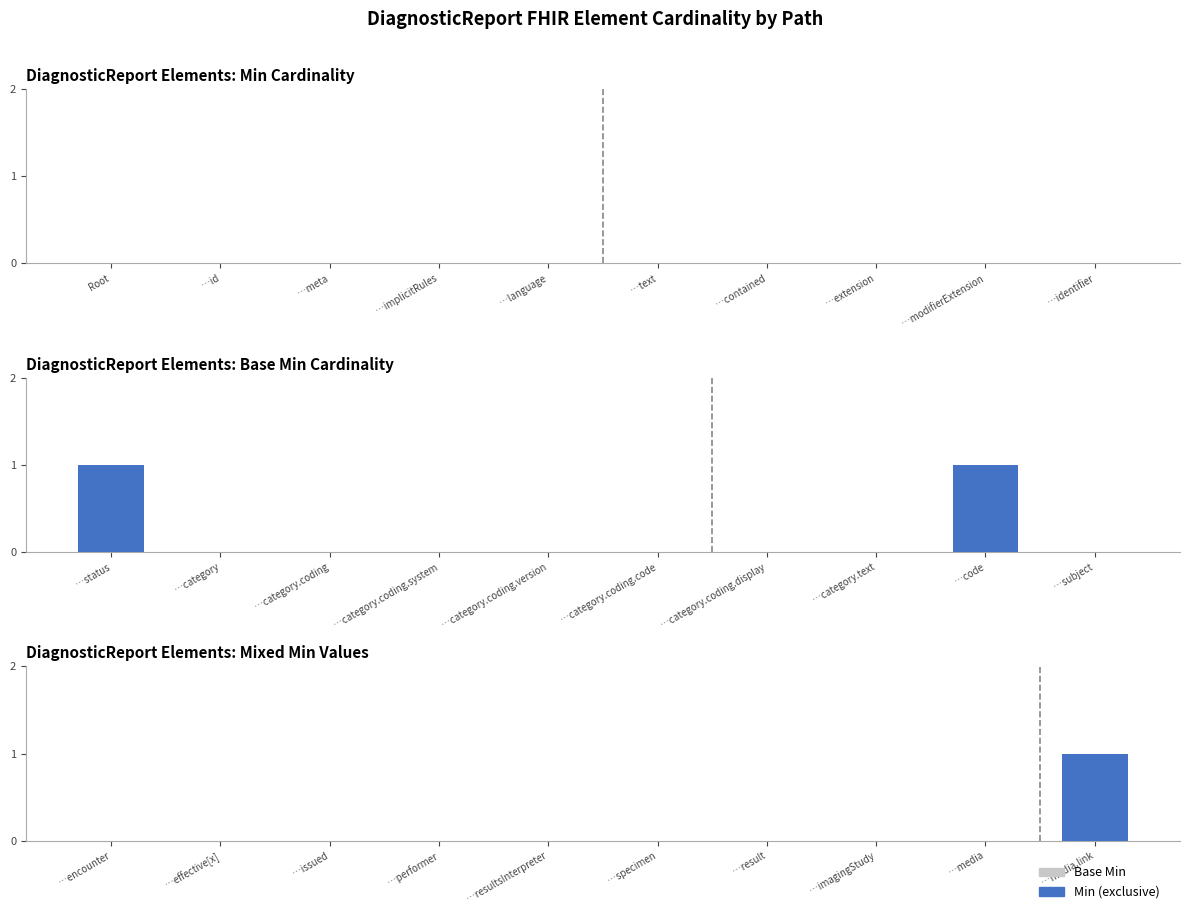

List the series in order of their peak value, highest first.

Base Min, Min